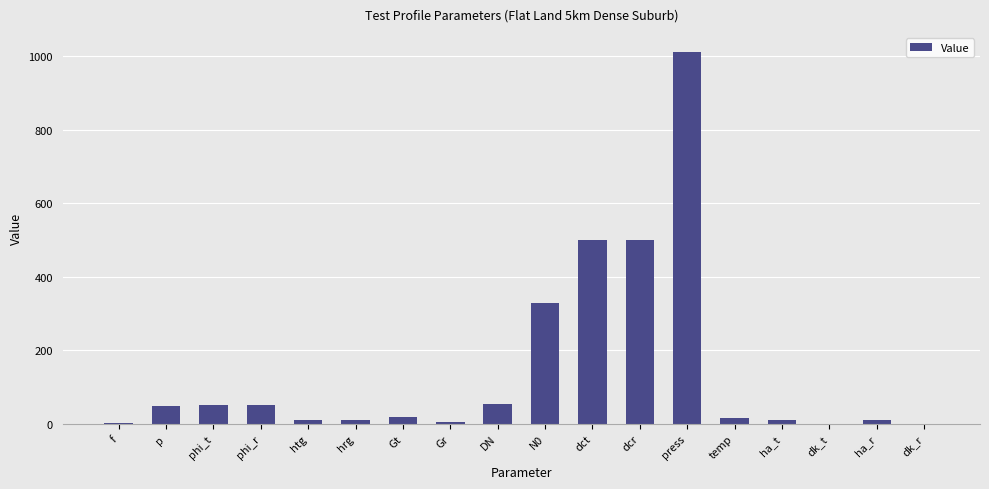

Is it true that the value at N0 is 328.0?

True